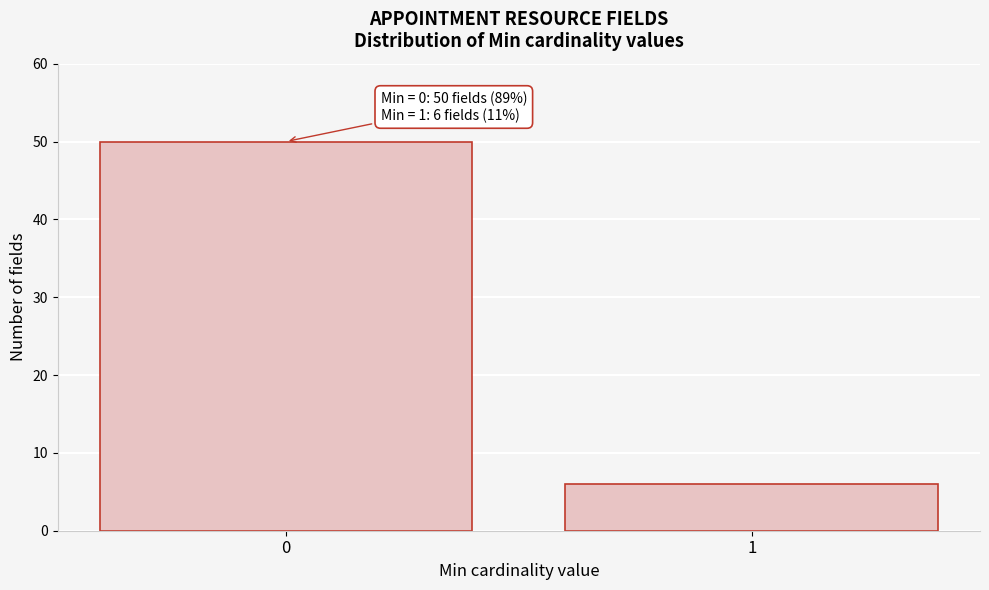

Reading left to right, list all the values displayed in this chart.

50	6